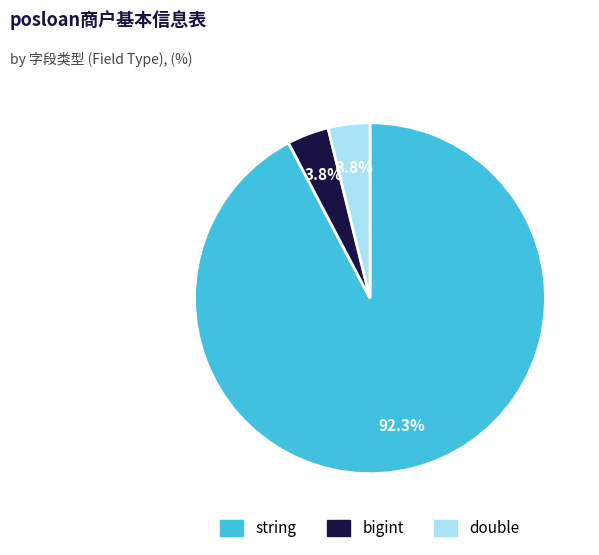

Is there any slice that represents more than half of the pie?

Yes